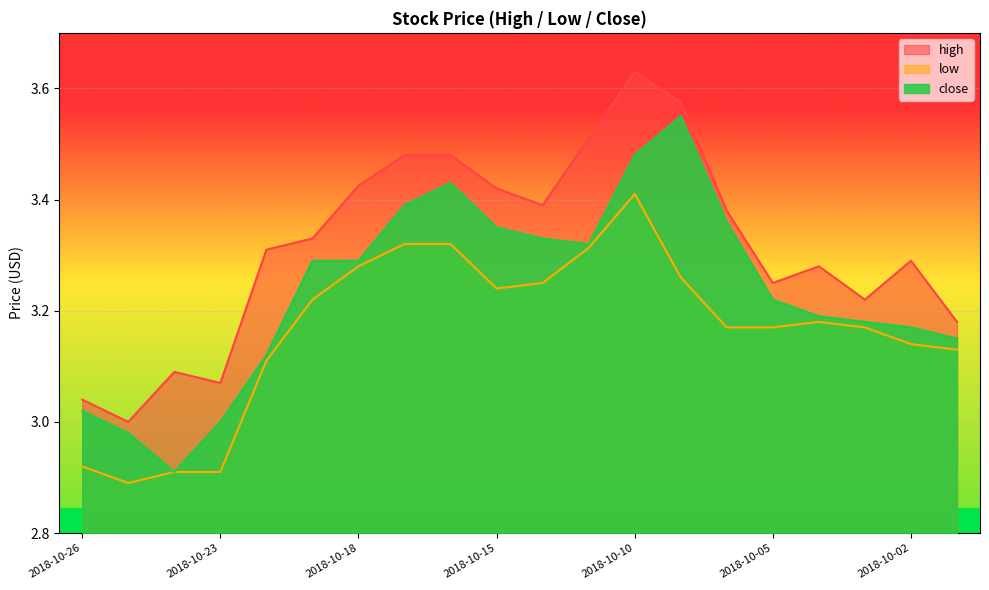

How many data points does each series have?

20